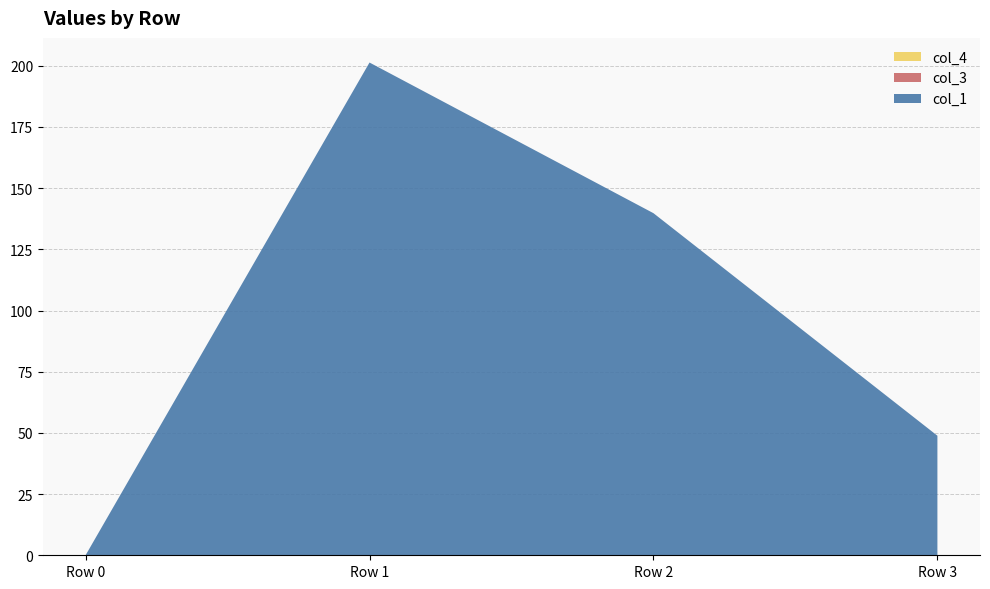

Reading left to right, list all the values displayed in this chart.

col_1: 0.0	201.3	139.8	48.8
col_3: 0.0	0.0	0.0	0.0
col_4: 0.0	0.0	0.0	0.0